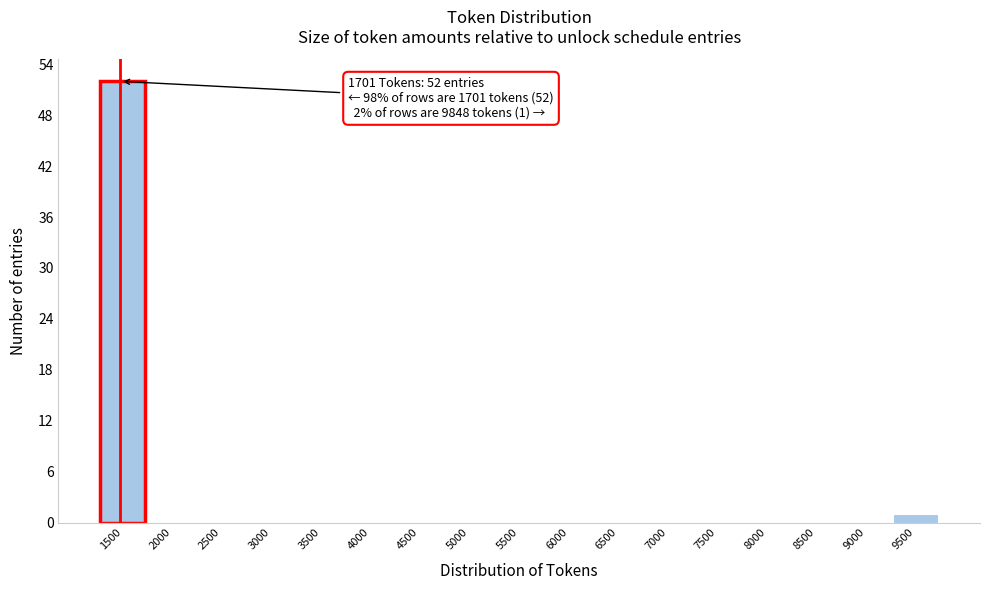

Reading right to left, list all the values displayed in this chart.

9500=1	9000=0	8500=0	8000=0	7500=0	7000=0	6500=0	6000=0	5500=0	5000=0	4500=0	4000=0	3500=0	3000=0	2500=0	2000=0	1500=52